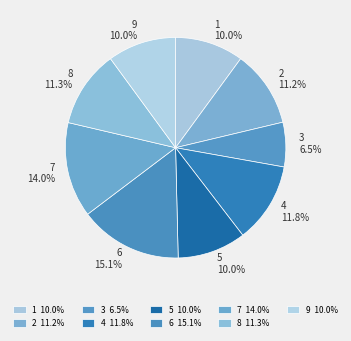

Combined, what portion of the pie is 8 and 2?

22.5%